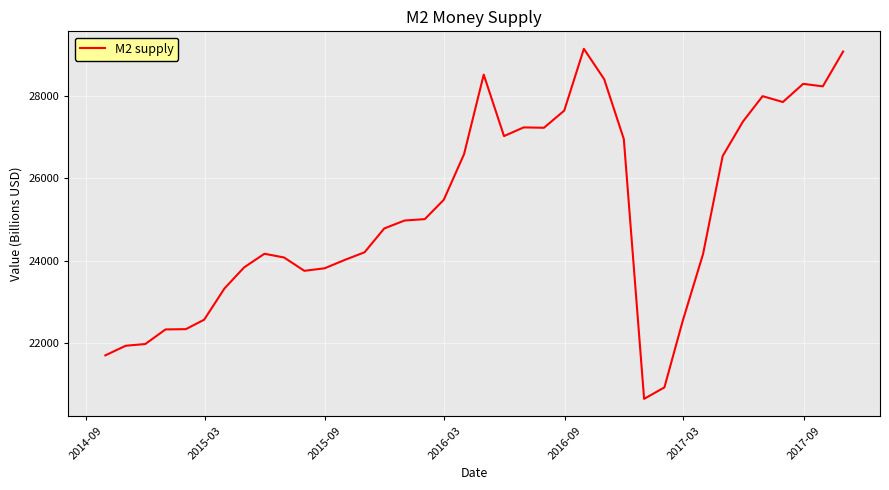

What is the difference between the maximum and minimum values?

8476.5